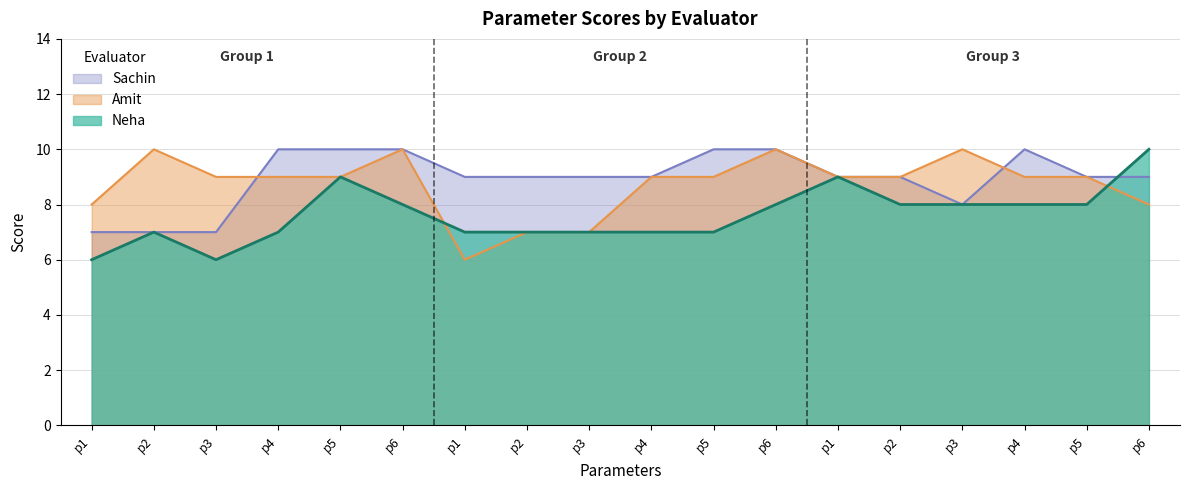

What are all the series names shown in the legend?

Sachin, Amit, Neha